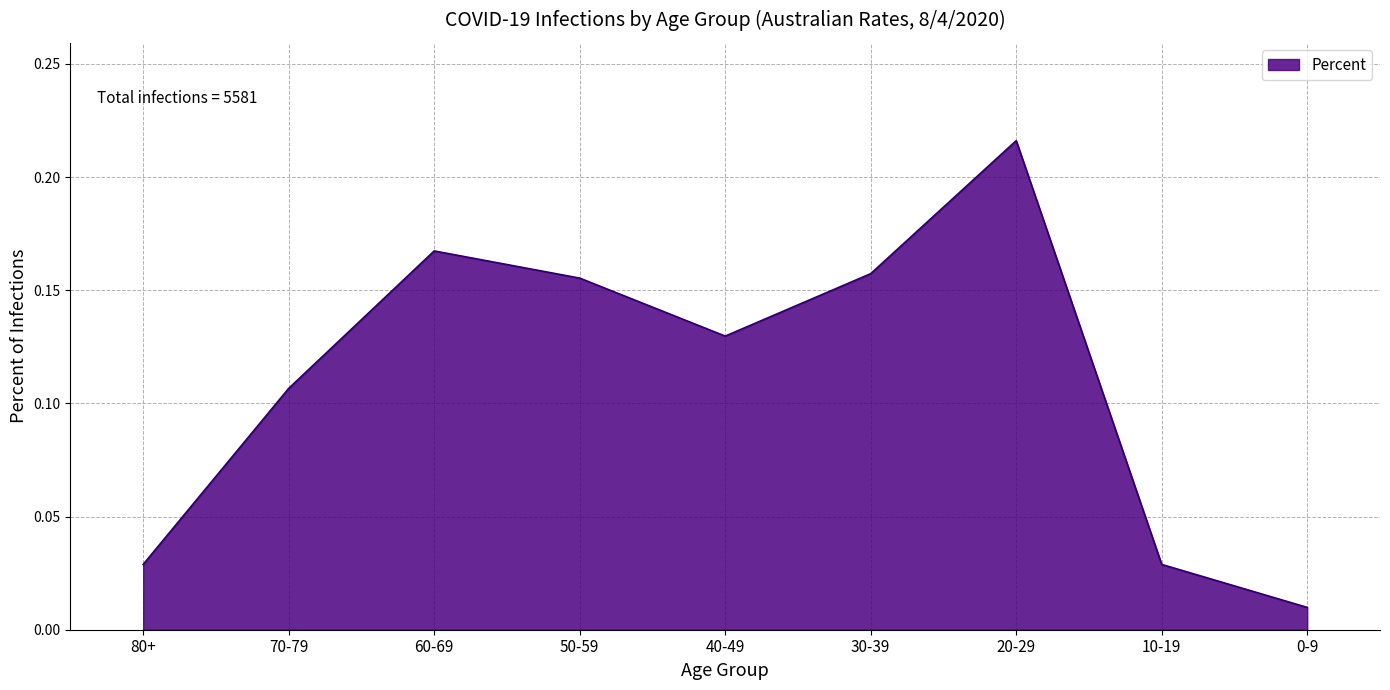

What position from the right is 0-9?

1